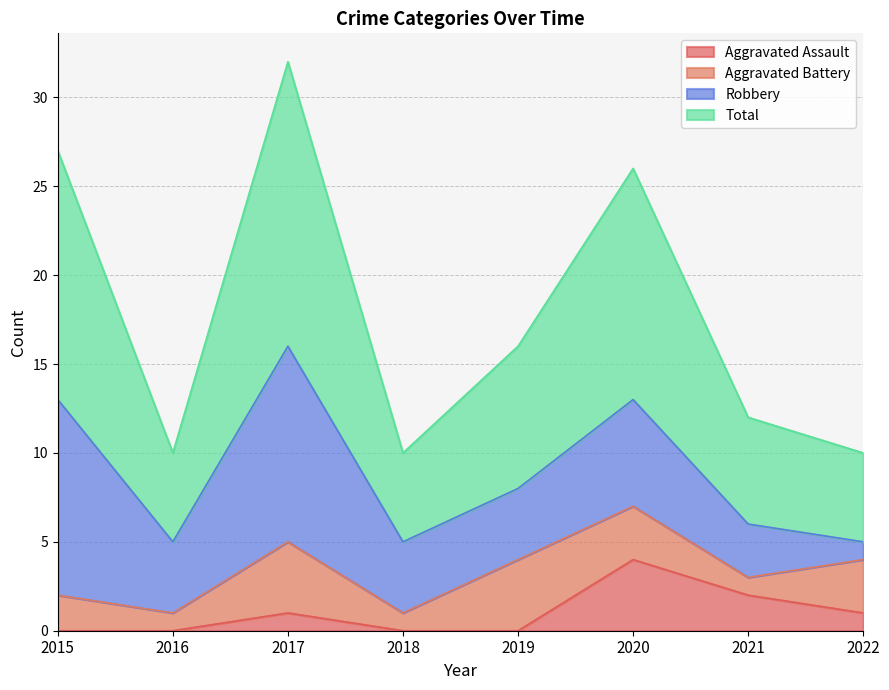

What is the maximum value for Aggravated Assault?

4